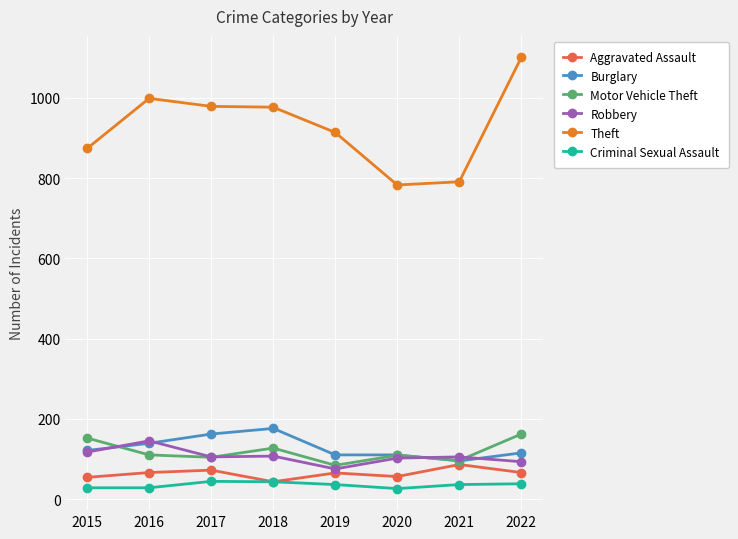

What is the difference between the second highest and second lowest values in the Criminal Sexual Assault series?

15